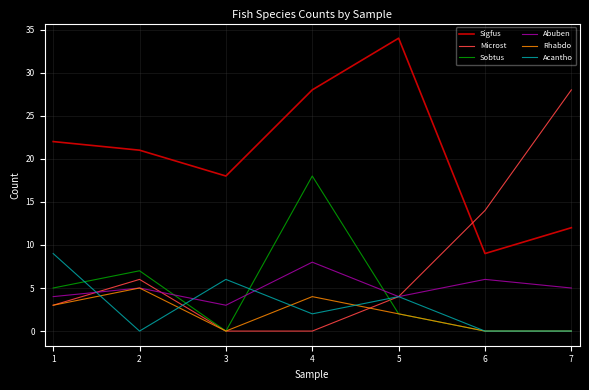

Which series changed the most between 3 and 4?

Sobtus